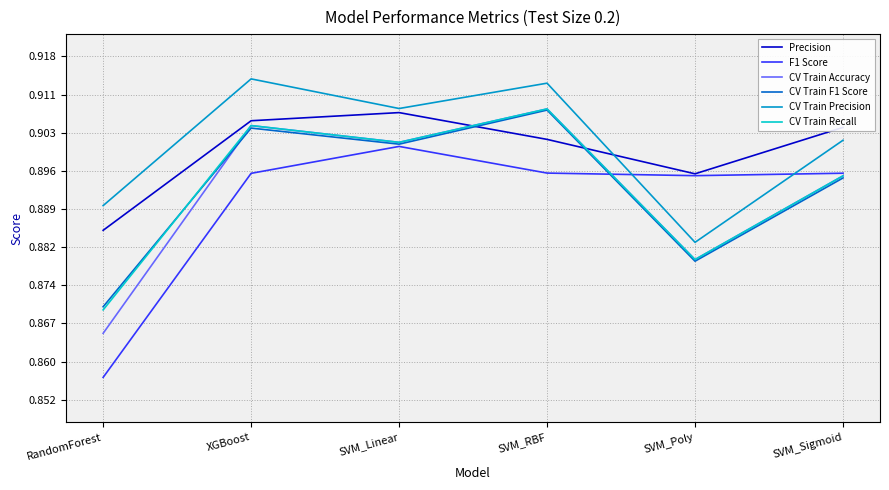

Is this an area chart (filled region under the line)?

No